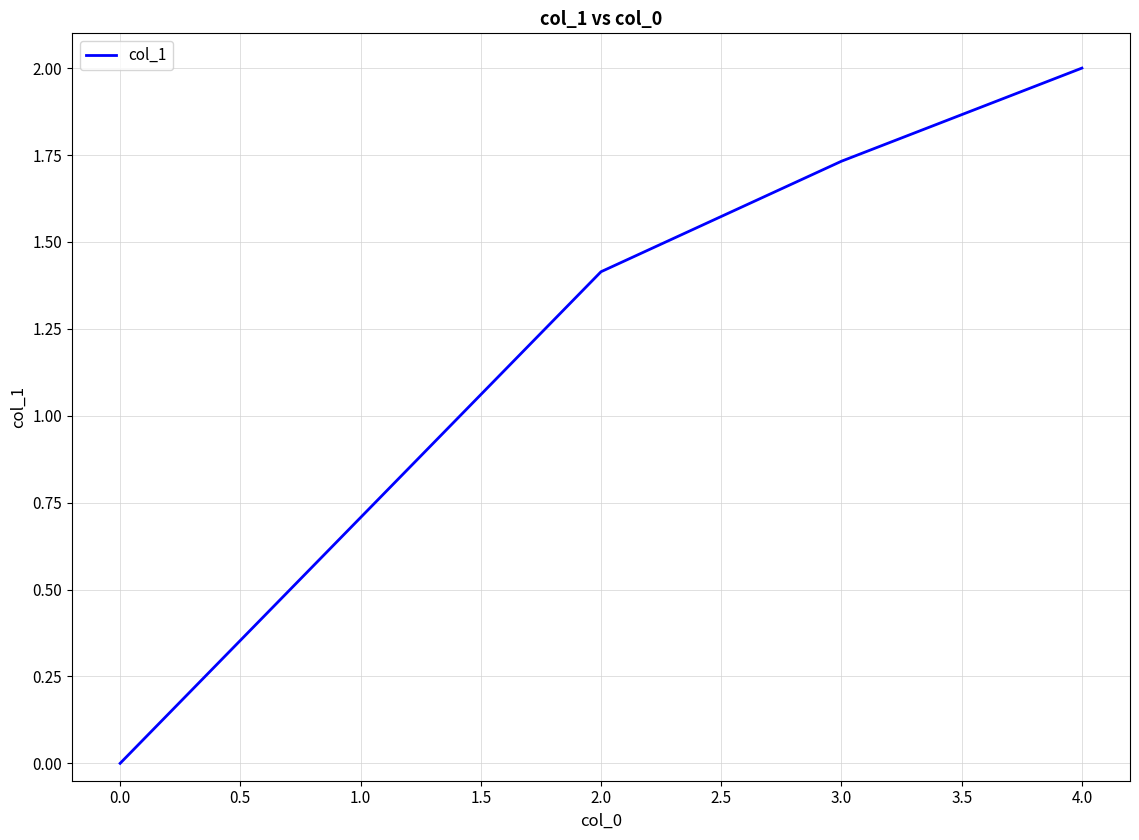

What is the difference between the maximum and minimum values?

2.0